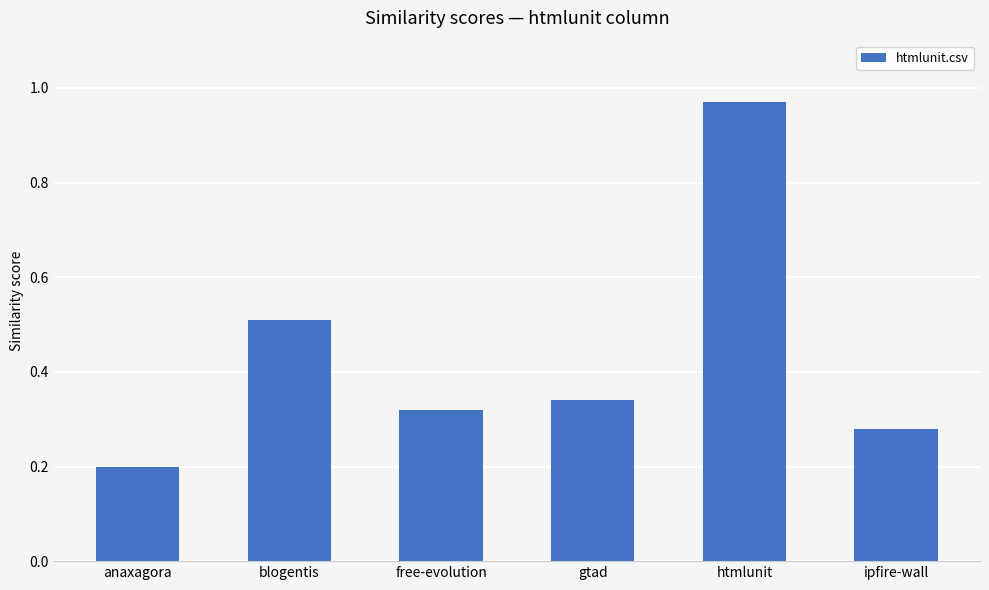

True or false: the data shows 0.1 at ipfire-wall.

False